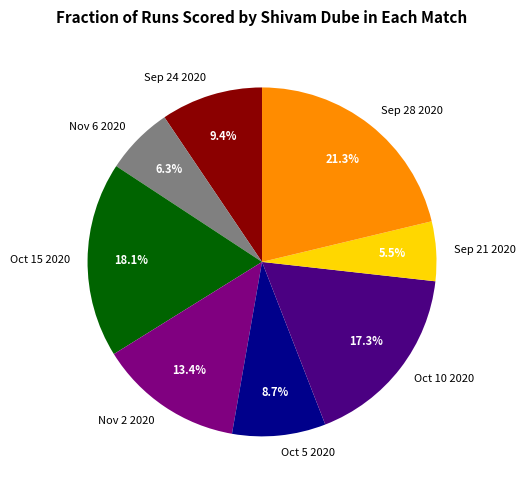

Is there a majority slice in this chart?

No